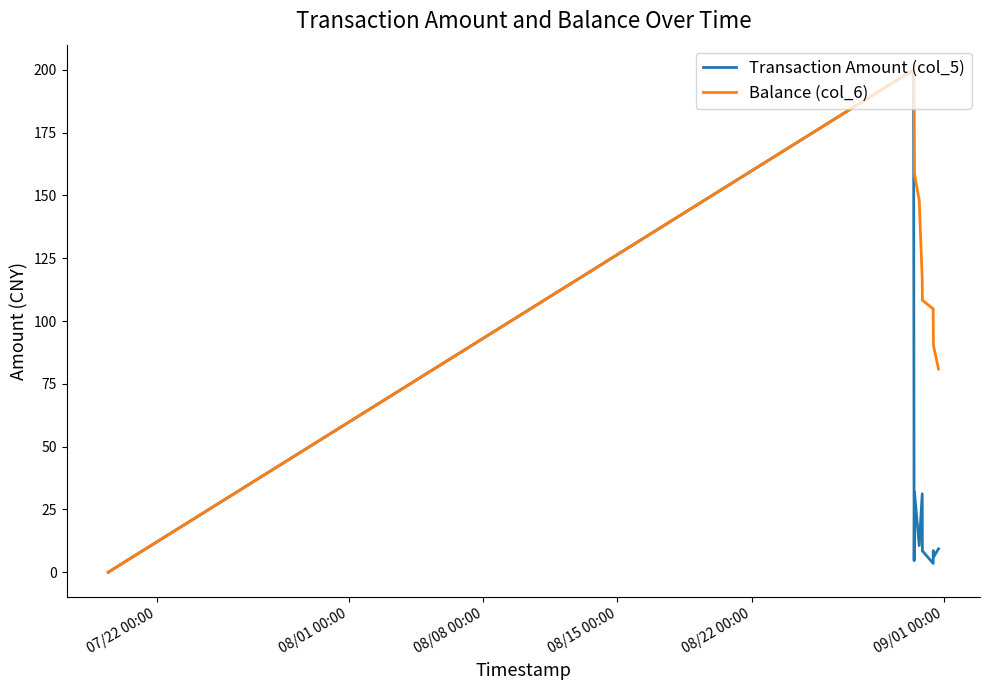

What is the highest value of the Balance (col_6) series?

200.0